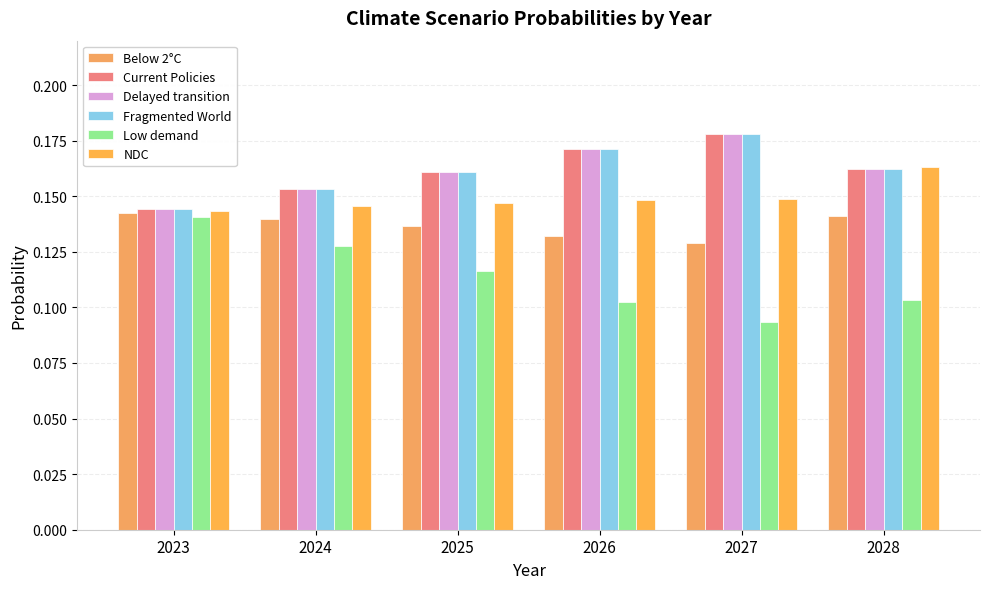

Between 2023 and 2025, which is larger?

2023